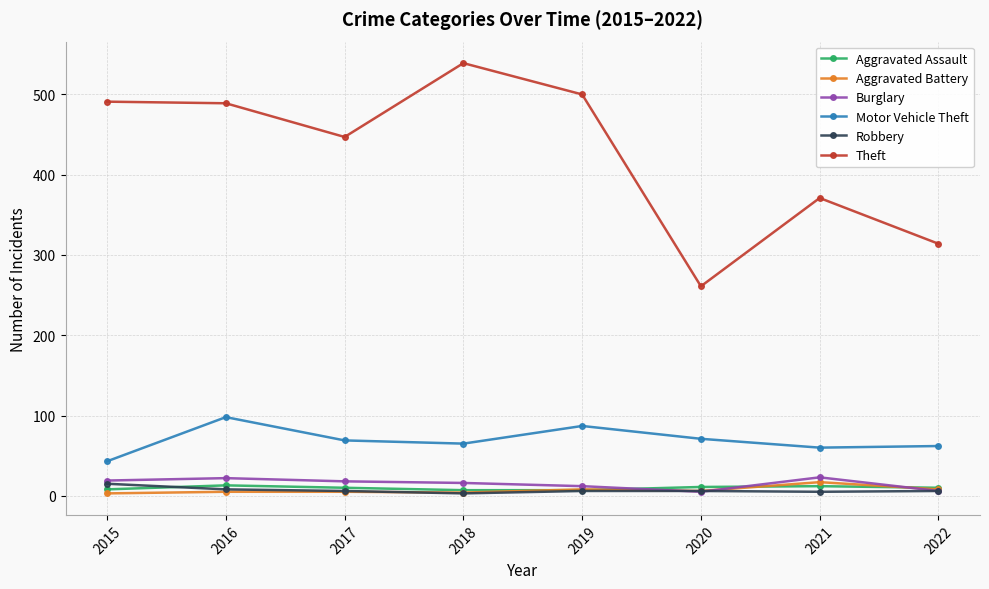

What are all the series names shown in the legend?

Aggravated Assault, Aggravated Battery, Burglary, Motor Vehicle Theft, Robbery, Theft